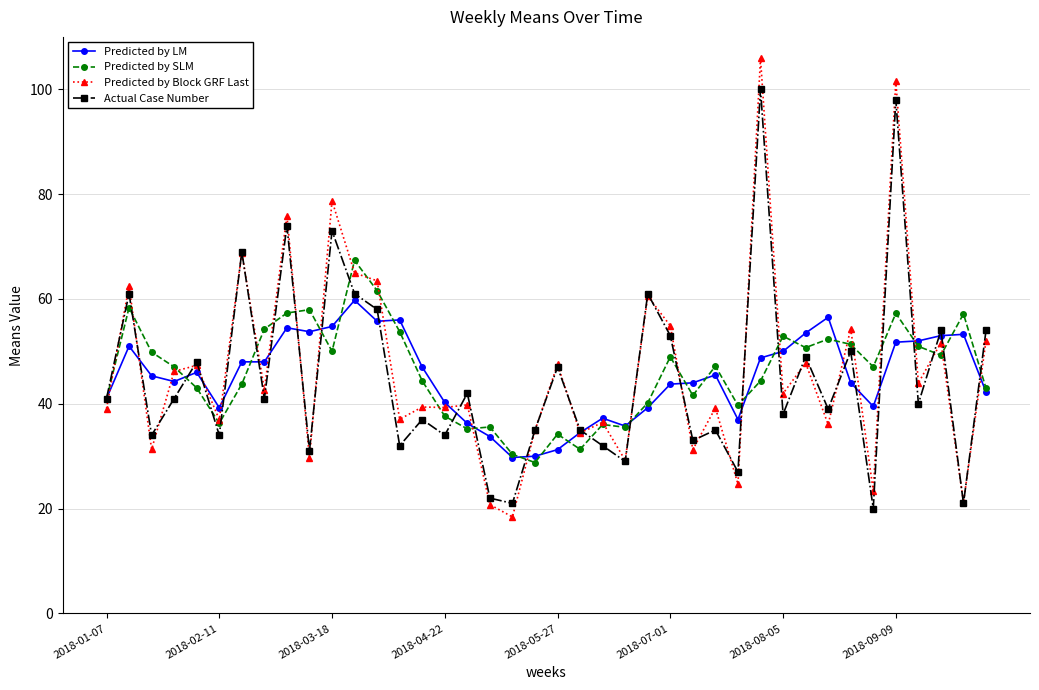

Which series has the widest spread of values?

Predicted by Block GRF Last